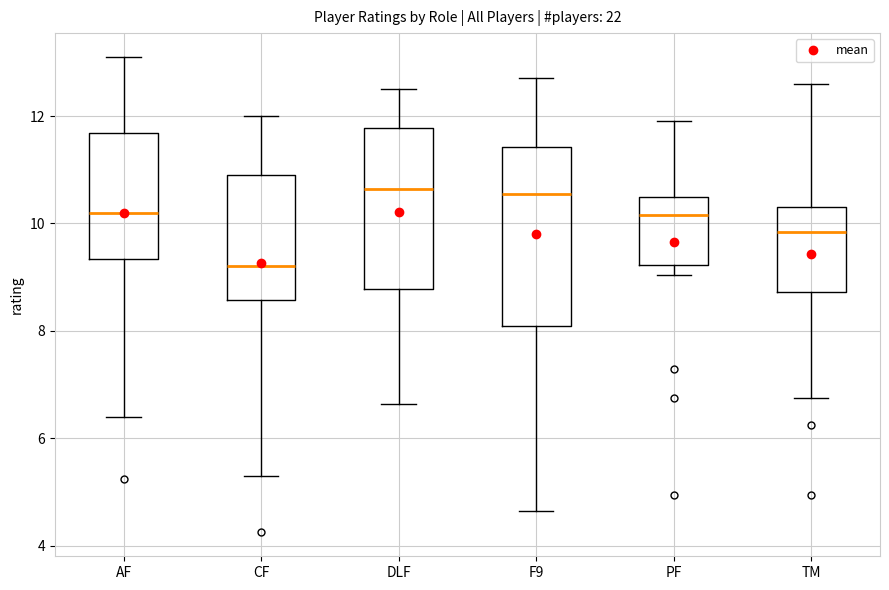

Reading left to right, transcribe this box plot: for each box, give where its median line is, the range the box spans, and where its two whiskers end, as read against the y-axis. The values are not printed on the chart, so give them approximately, as read against the axis.

AF: median 10.2, box 9.4 to 11.6, whiskers 6.4 to 13.2
CF: median 9.2, box 8.6 to 11.0, whiskers 5.4 to 12.0
DLF: median 10.6, box 8.8 to 11.8, whiskers 6.6 to 12.6
F9: median 10.6, box 8.2 to 11.4, whiskers 4.6 to 12.8
PF: median 10.2, box 9.2 to 10.6, whiskers 9.0 to 12.0
TM: median 9.8, box 8.8 to 10.4, whiskers 6.8 to 12.6